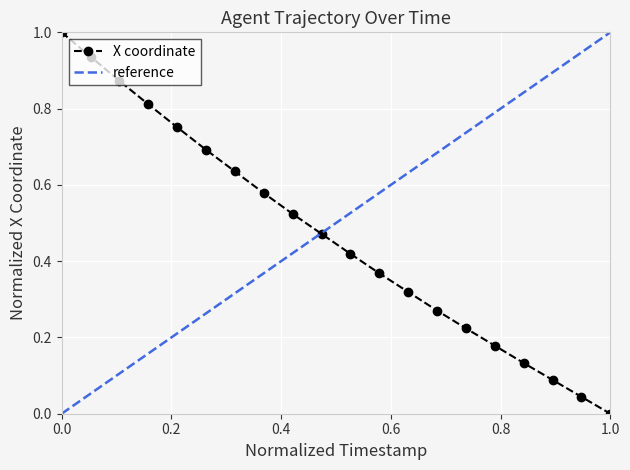

The chart shows a value of 0.3 at 643.3. True or false?

True